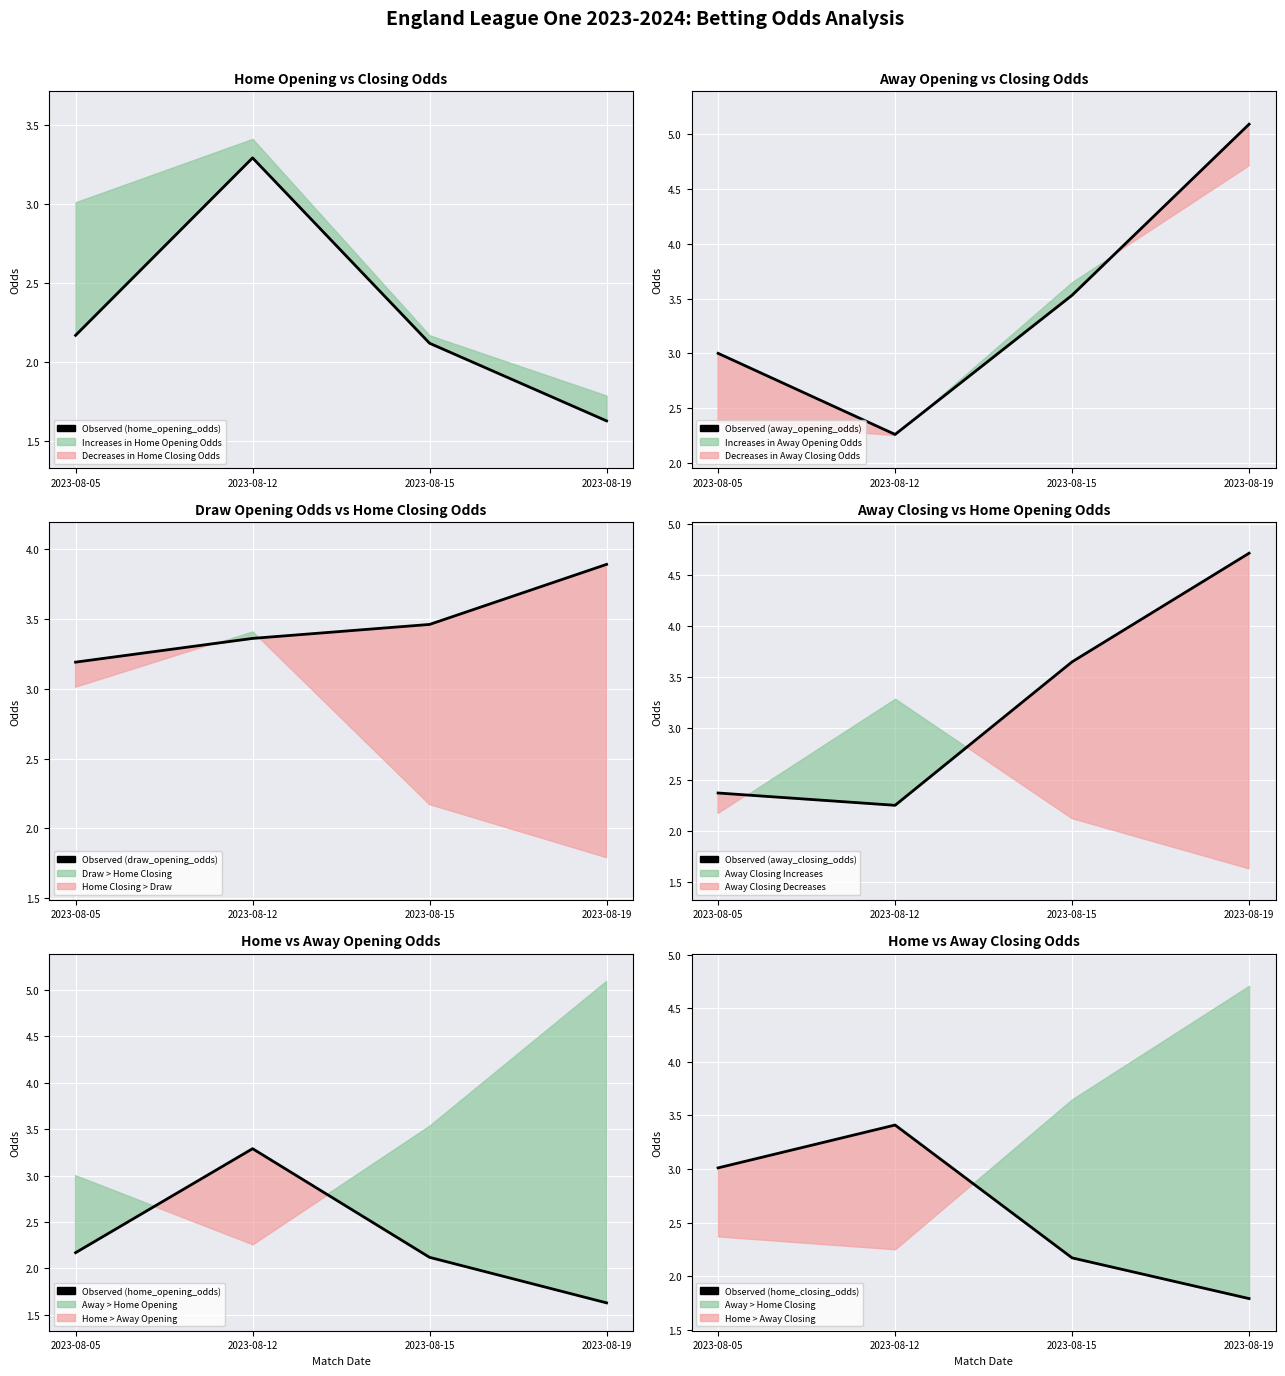

How many times do Observed (away_closing_odds) and Observed (home_closing_odds) cross each other?

1